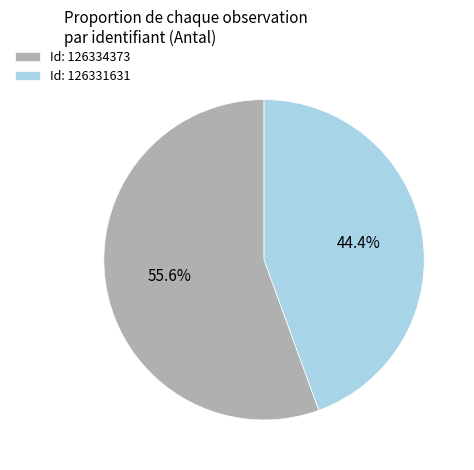

What portion of the pie excludes Id: 126334373?

44.4%